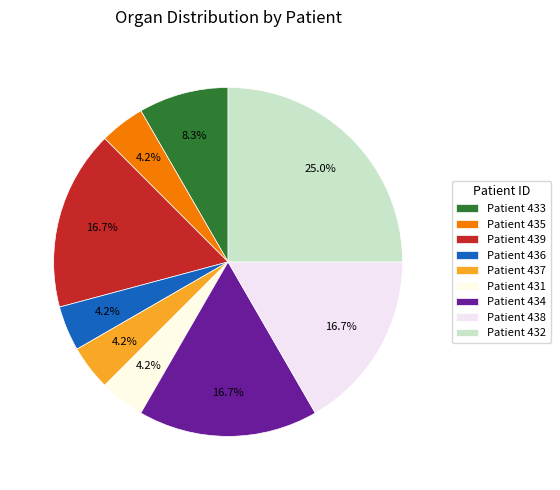

How many segments does this pie chart have?

9